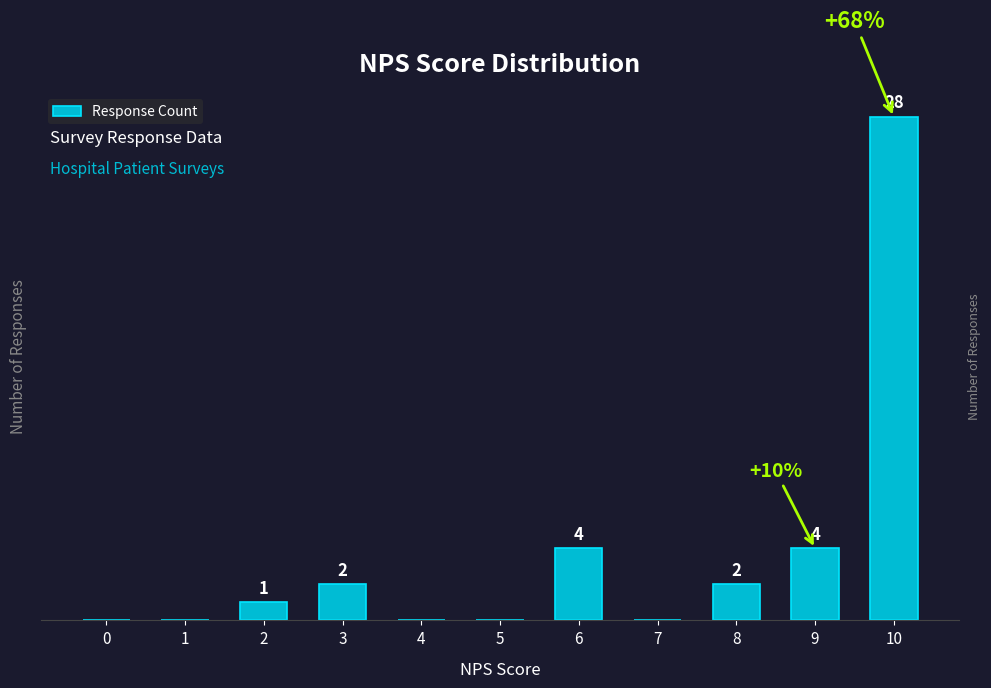

Which has a higher value, 7 or 4?

7